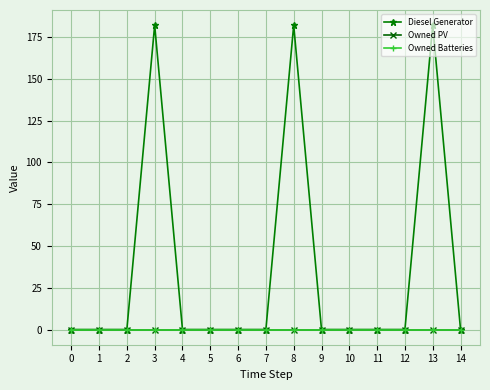

Rank the series by their maximum value, from highest to lowest.

Diesel Generator, Owned PV, Owned Batteries